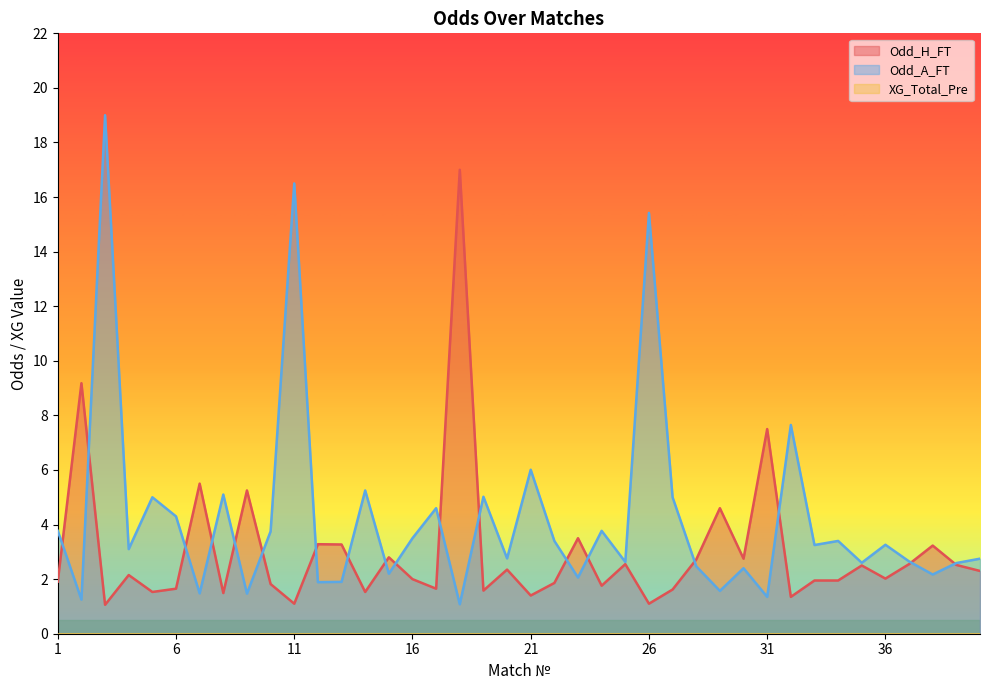

Reading left to right, transcribe all the data shown in this chart.

Odd_H_FT: 1.9	9.2	1.1	2.1	1.5	1.6	5.5	1.5	5.2	1.8	1.1	3.3	3.3	1.5	2.8	2.0	1.6	17.0	1.6	2.4	1.4	1.9	3.5	1.8	2.5	1.1	1.6	2.7	4.6	2.8	7.5	1.4	1.9	1.9	2.5	2.0	2.5	3.2	2.5	2.3
Odd_A_FT: 3.8	1.2	19.0	3.1	5.0	4.3	1.5	5.1	1.5	3.8	16.5	1.9	1.9	5.2	2.2	3.5	4.6	1.1	5.0	2.8	6.0	3.4	2.1	3.8	2.6	15.4	5.0	2.5	1.6	2.4	1.4	7.7	3.2	3.4	2.6	3.3	2.6	2.2	2.6	2.8